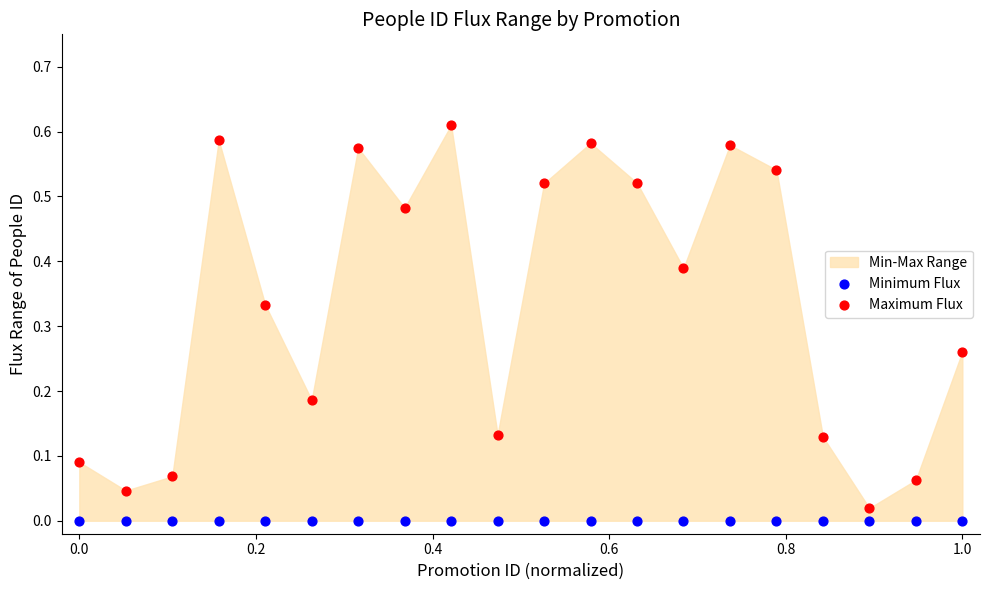

Which series reaches the maximum Y coordinate?

Maximum Flux